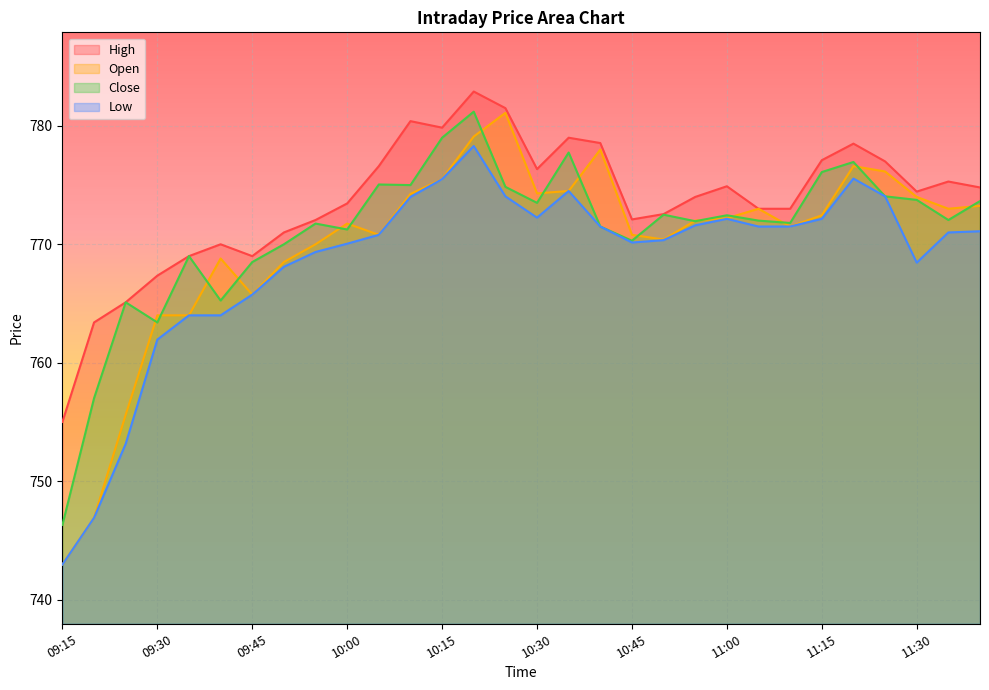

Where does the Low series first go above 771?

10:10